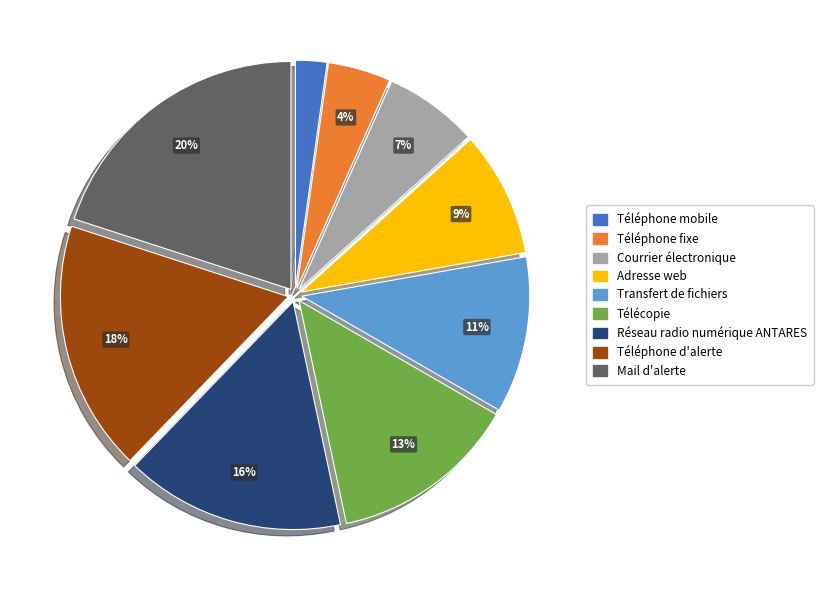

Between Courrier électronique and Téléphone fixe, which is larger?

Courrier électronique